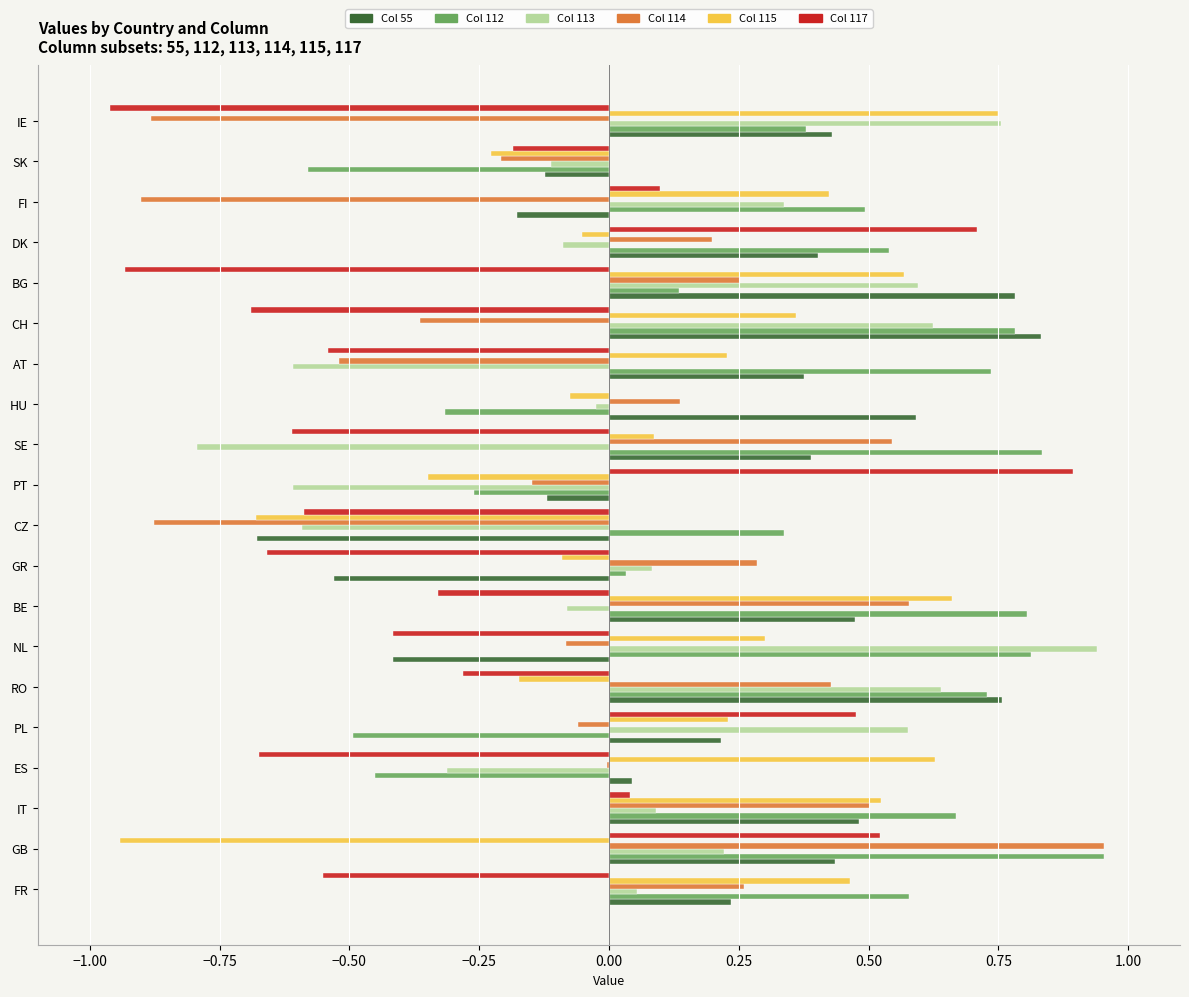

How many data points does each series have?

20